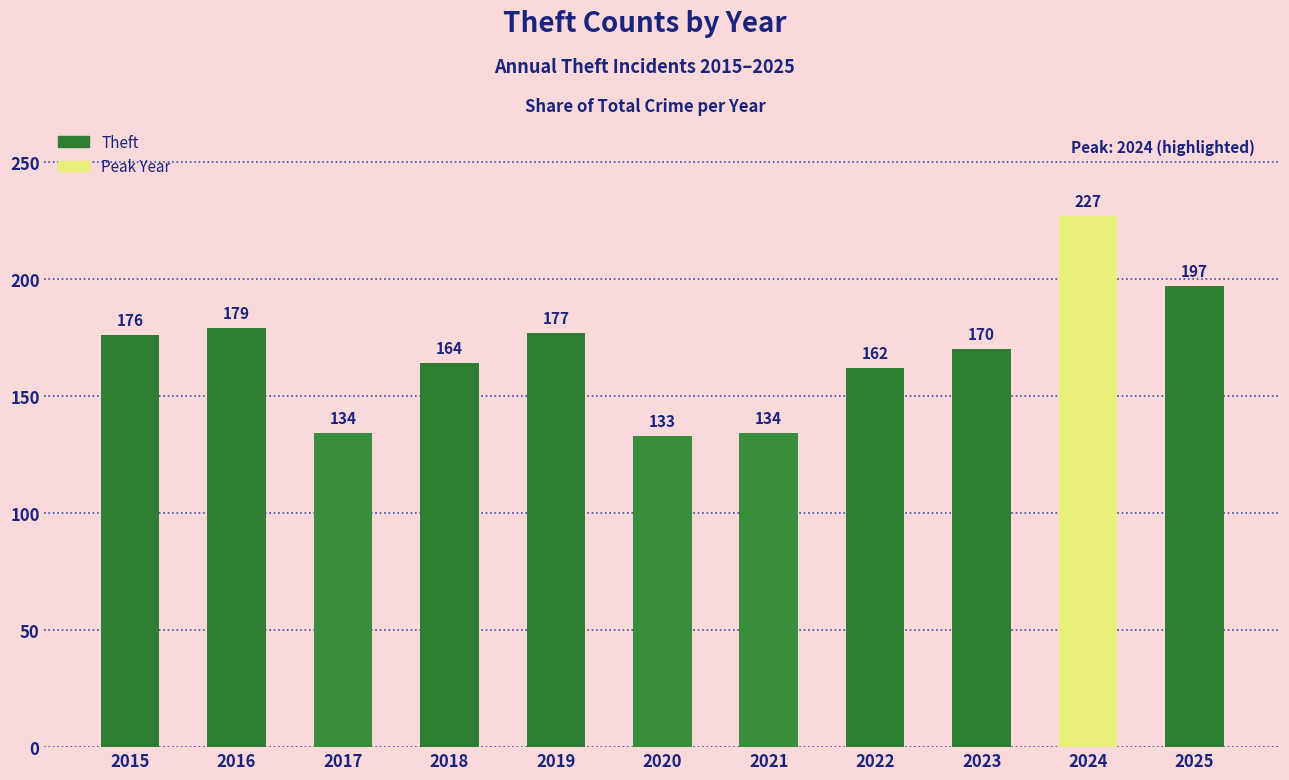

Which label corresponds to the largest value in the chart?

2024